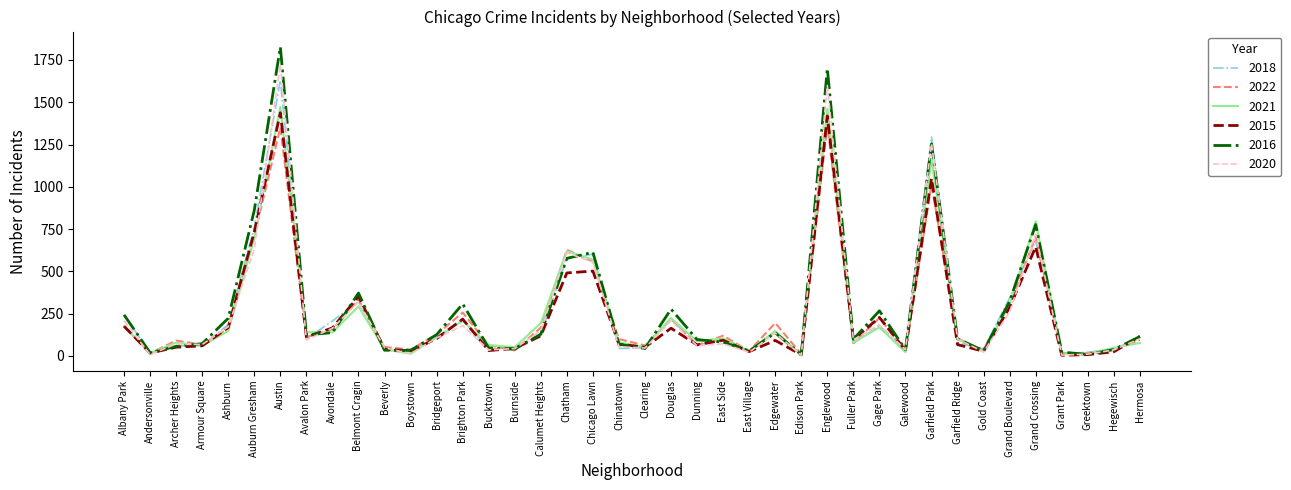

At which label does 2022 first exceed 112?

Albany Park